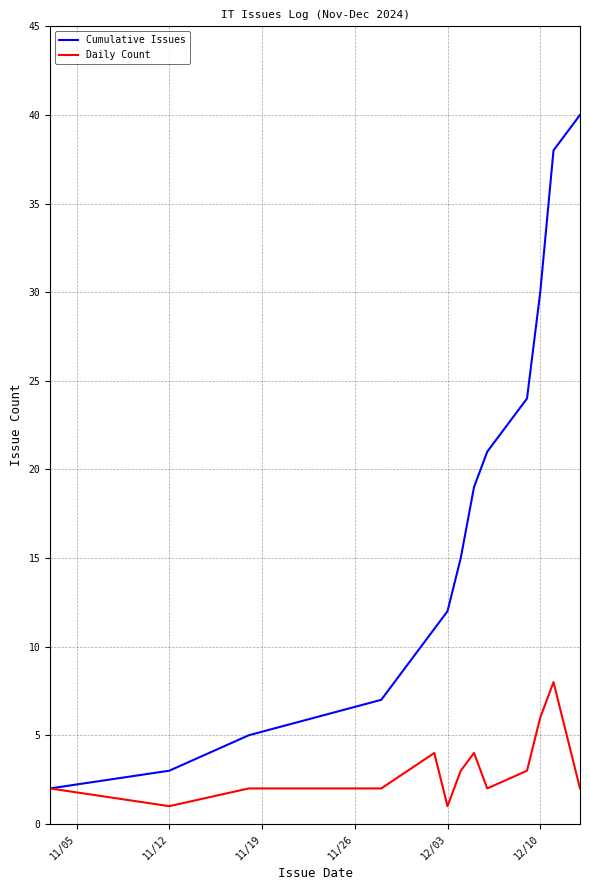

What is the smallest value displayed?

1